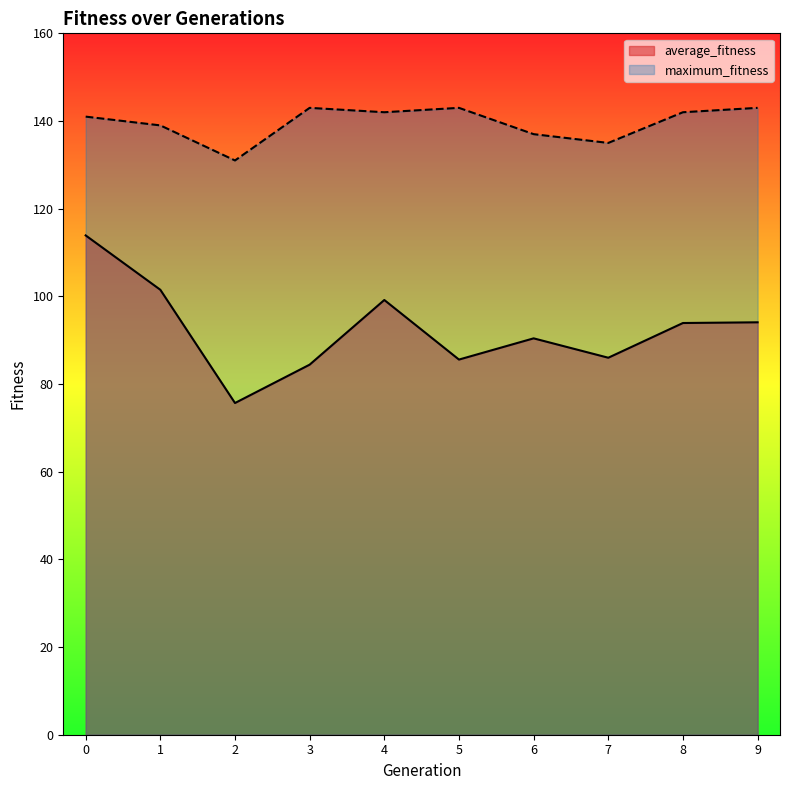

In average_fitness, how many points are higher than both neighbors (excluding endpoints)?

2